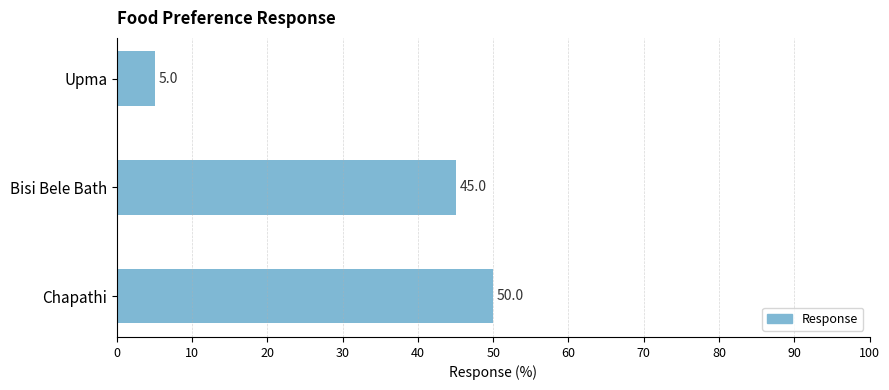

What value does the data have at Chapathi, to the nearest 5?

50